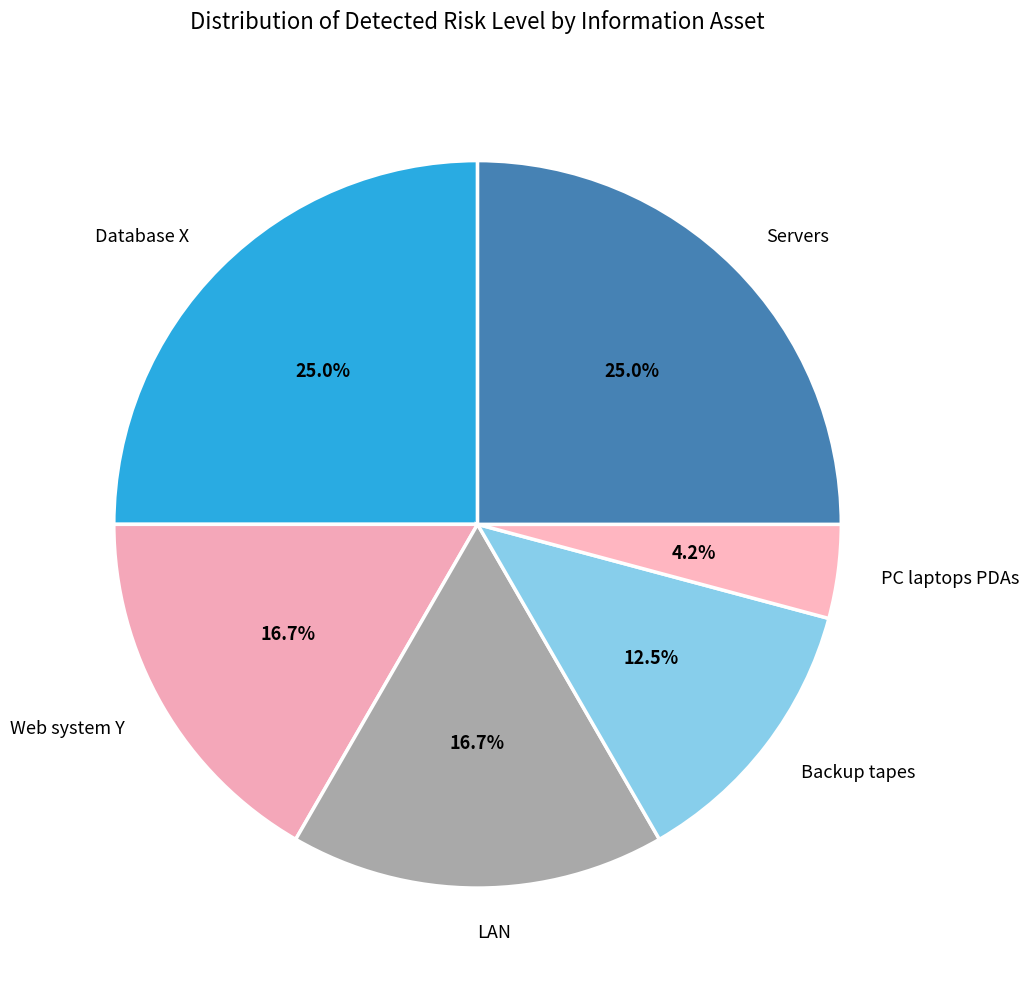

How many slices are in this pie chart?

6